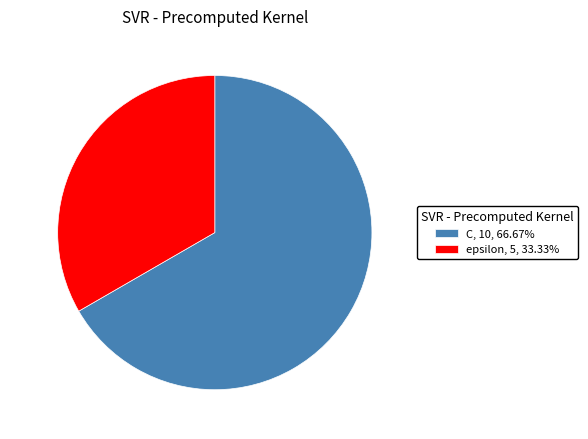

Is the sum of C, 10, 66.67% and epsilon, 5, 33.33% greater than half?

Yes